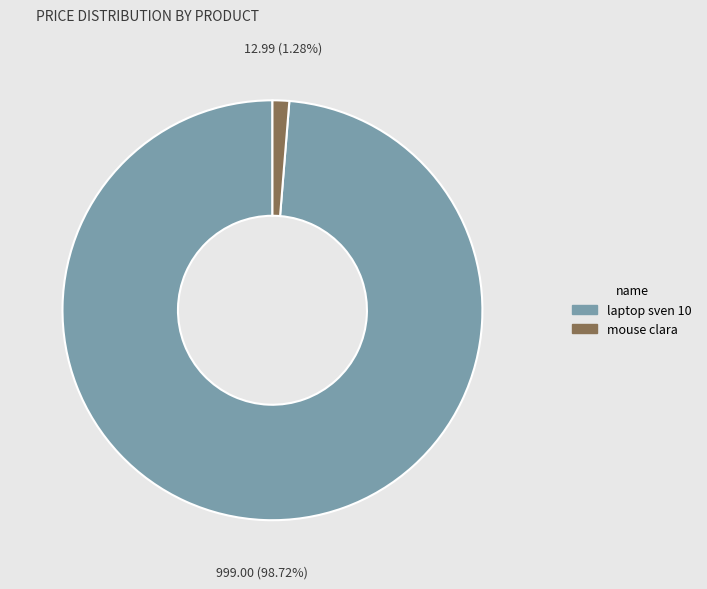

Count the number of slices in the pie.

2